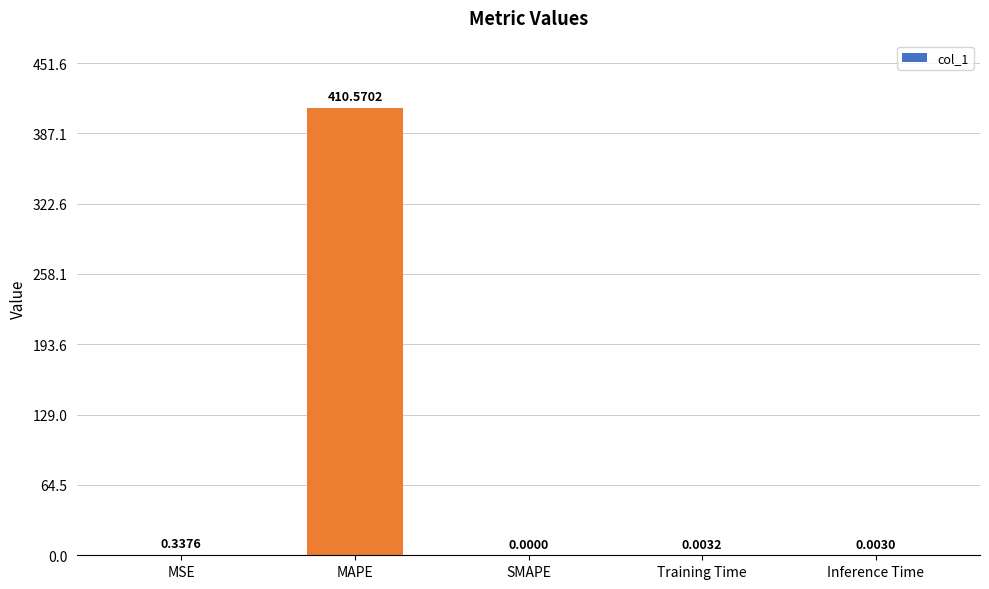

What is the change in value from MSE to Training Time?

-0.3